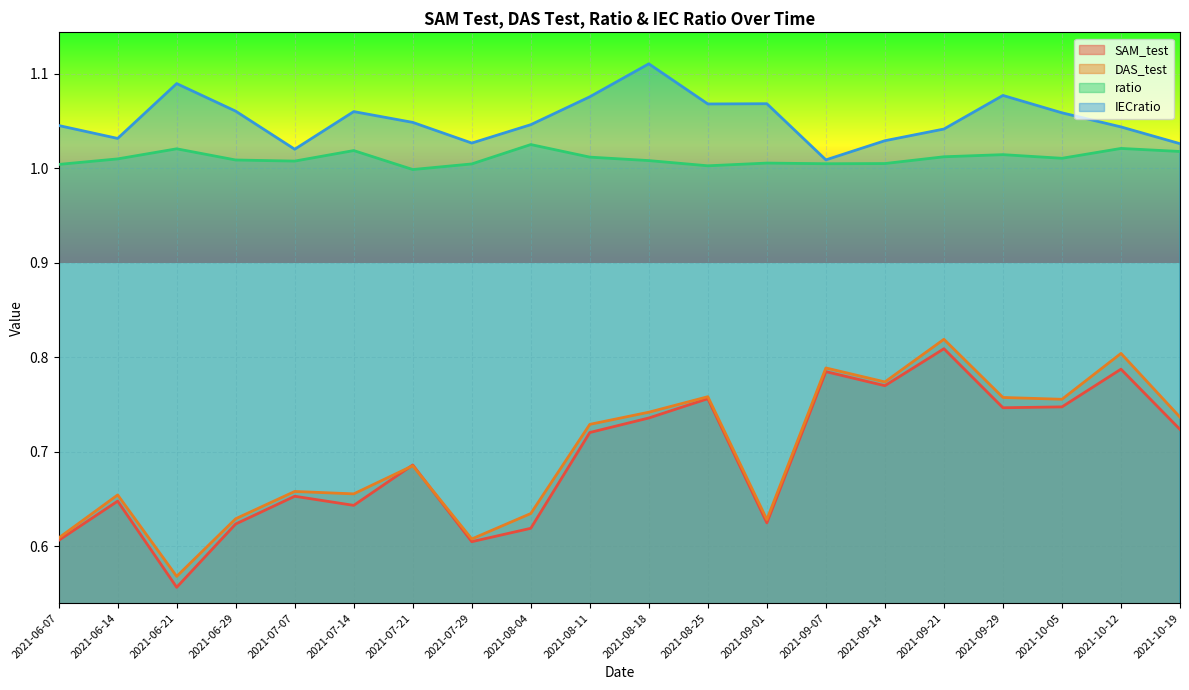

Reading left to right, transcribe all the data shown in this chart.

SAM_test: 2021-06-07=0.6	2021-06-14=0.6	2021-06-21=0.6	2021-06-29=0.6	2021-07-07=0.7	2021-07-14=0.6	2021-07-21=0.7	2021-07-29=0.6	2021-08-04=0.6	2021-08-11=0.7	2021-08-18=0.7	2021-08-25=0.8	2021-09-01=0.6	2021-09-07=0.8	2021-09-14=0.8	2021-09-21=0.8	2021-09-29=0.7	2021-10-05=0.7	2021-10-12=0.8	2021-10-19=0.7
DAS_test: 2021-06-07=0.6	2021-06-14=0.7	2021-06-21=0.6	2021-06-29=0.6	2021-07-07=0.7	2021-07-14=0.7	2021-07-21=0.7	2021-07-29=0.6	2021-08-04=0.6	2021-08-11=0.7	2021-08-18=0.7	2021-08-25=0.8	2021-09-01=0.6	2021-09-07=0.8	2021-09-14=0.8	2021-09-21=0.8	2021-09-29=0.8	2021-10-05=0.8	2021-10-12=0.8	2021-10-19=0.7
ratio: 2021-06-07=1.0	2021-06-14=1.0	2021-06-21=1.0	2021-06-29=1.0	2021-07-07=1.0	2021-07-14=1.0	2021-07-21=1.0	2021-07-29=1.0	2021-08-04=1.0	2021-08-11=1.0	2021-08-18=1.0	2021-08-25=1.0	2021-09-01=1.0	2021-09-07=1.0	2021-09-14=1.0	2021-09-21=1.0	2021-09-29=1.0	2021-10-05=1.0	2021-10-12=1.0	2021-10-19=1.0
IECratio: 2021-06-07=1.0	2021-06-14=1.0	2021-06-21=1.1	2021-06-29=1.1	2021-07-07=1.0	2021-07-14=1.1	2021-07-21=1.0	2021-07-29=1.0	2021-08-04=1.0	2021-08-11=1.1	2021-08-18=1.1	2021-08-25=1.1	2021-09-01=1.1	2021-09-07=1.0	2021-09-14=1.0	2021-09-21=1.0	2021-09-29=1.1	2021-10-05=1.1	2021-10-12=1.0	2021-10-19=1.0